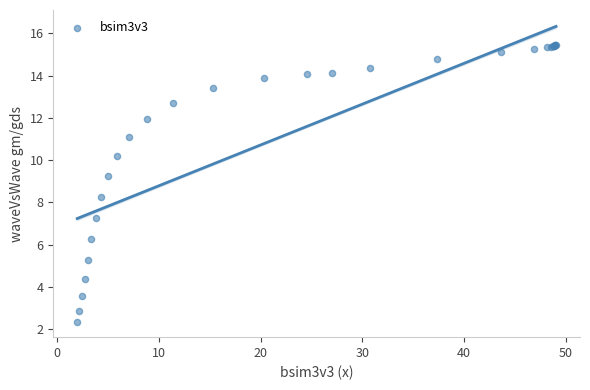

What Y value in the scatter plot is closest to 8?

8.3